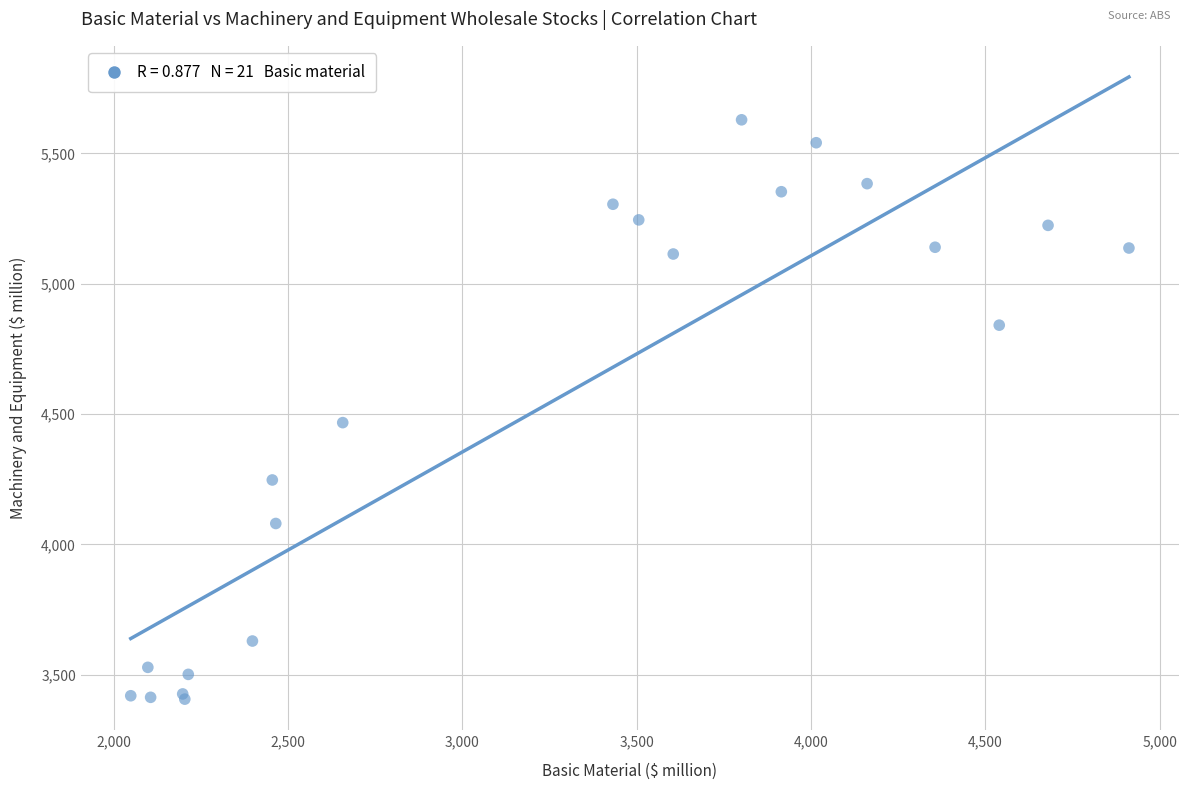

What Y value in the scatter plot is closest to 4517?

4467